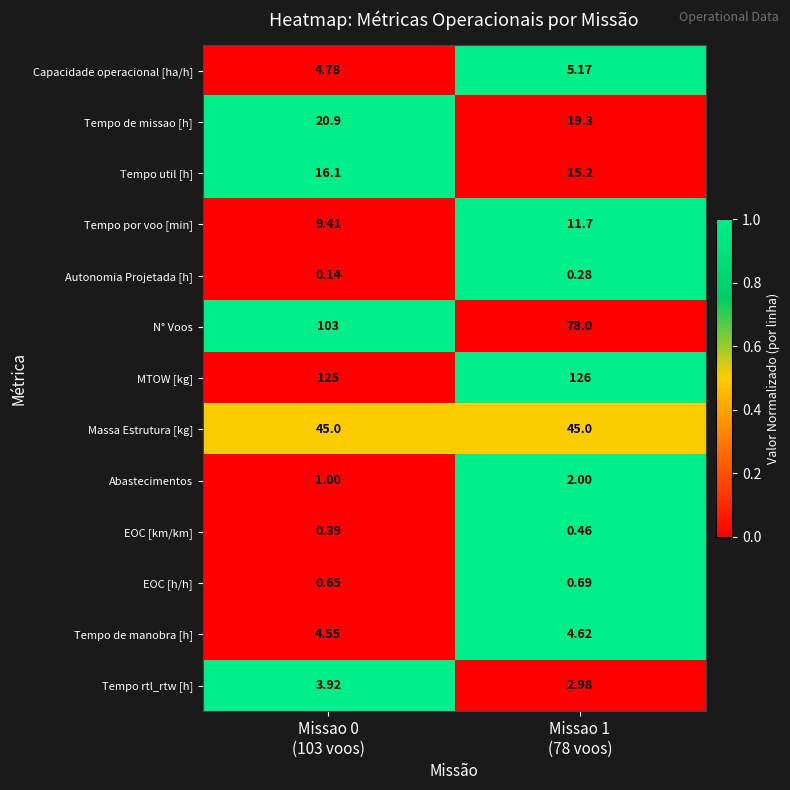

Which series has the largest total across all categories?

MTOW [kg]